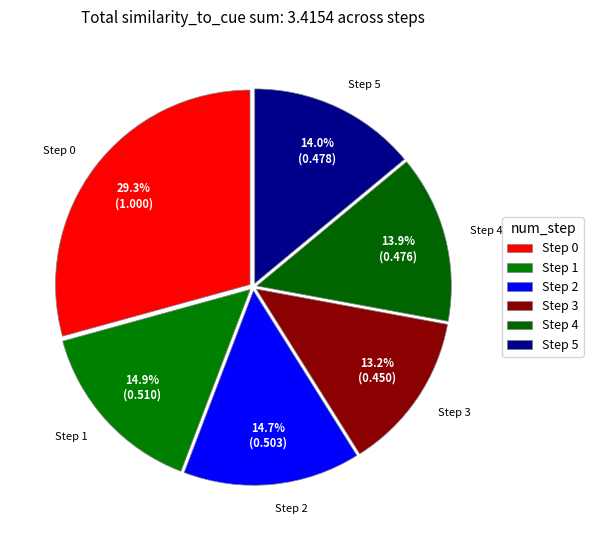

To the nearest percent, what is the average slice percentage?

17%